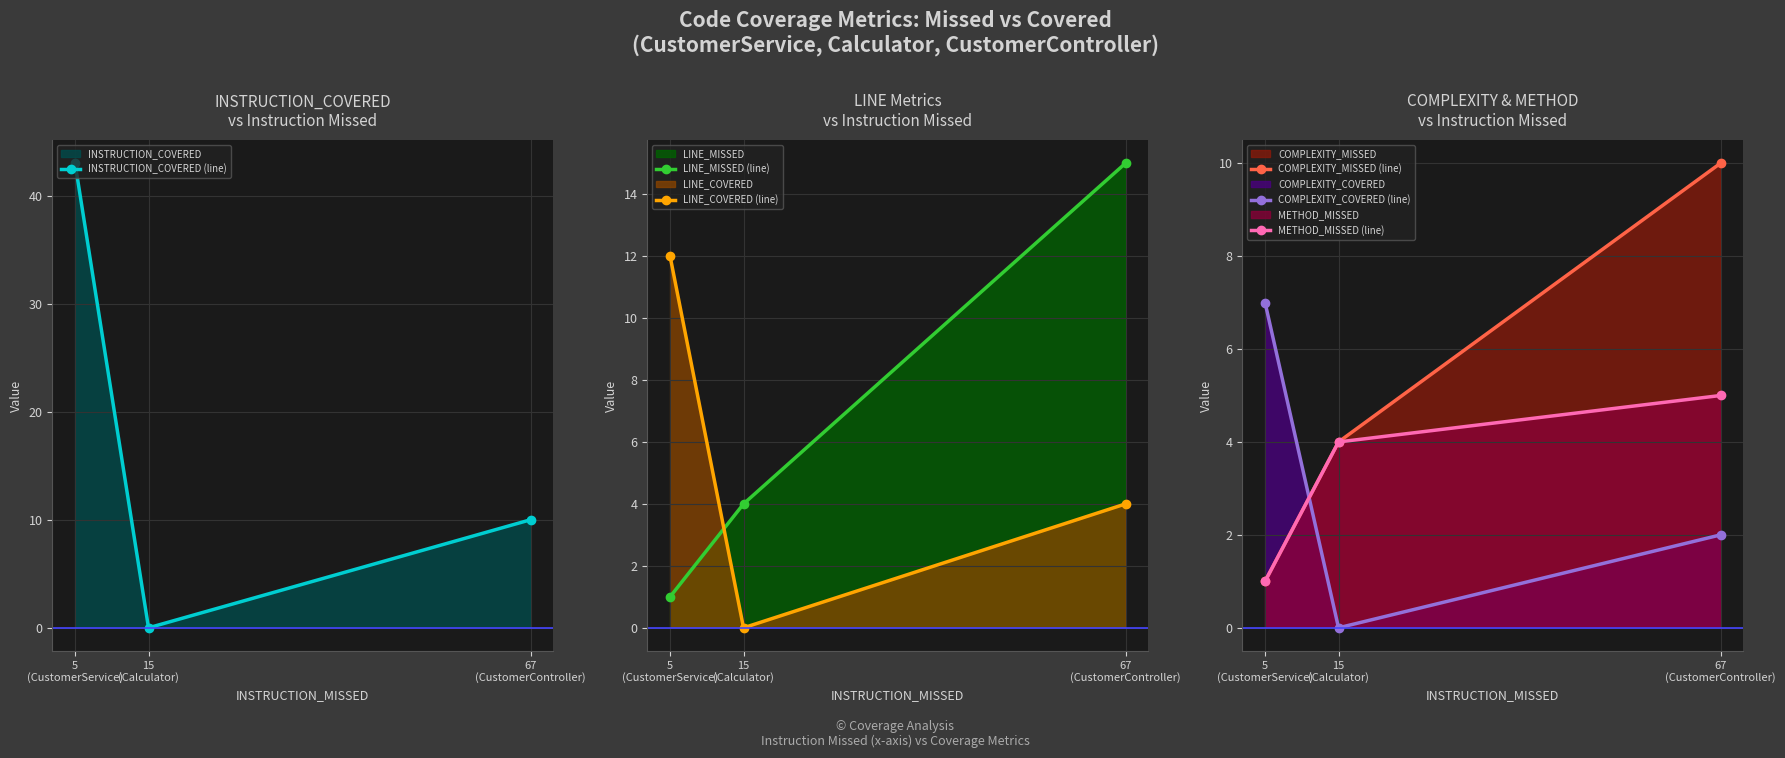

What is the difference between the COMPLEXITY_COVERED (line) values at 67
(CustomerController) and 15
(Calculator)?

2